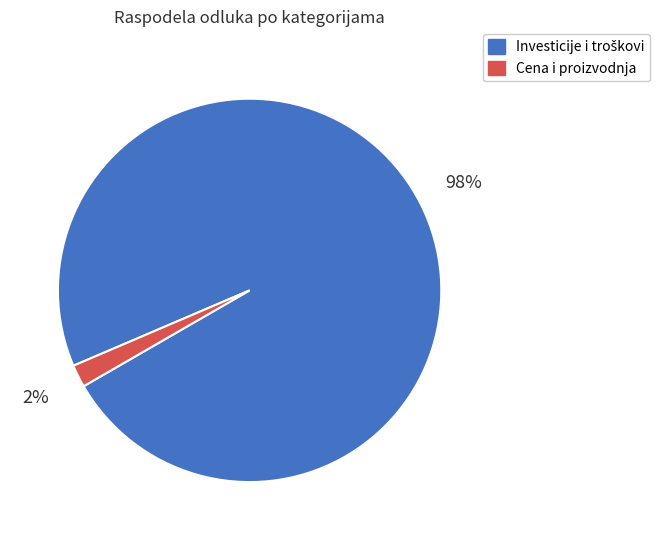

To the nearest percent, what is the average slice percentage?

50%